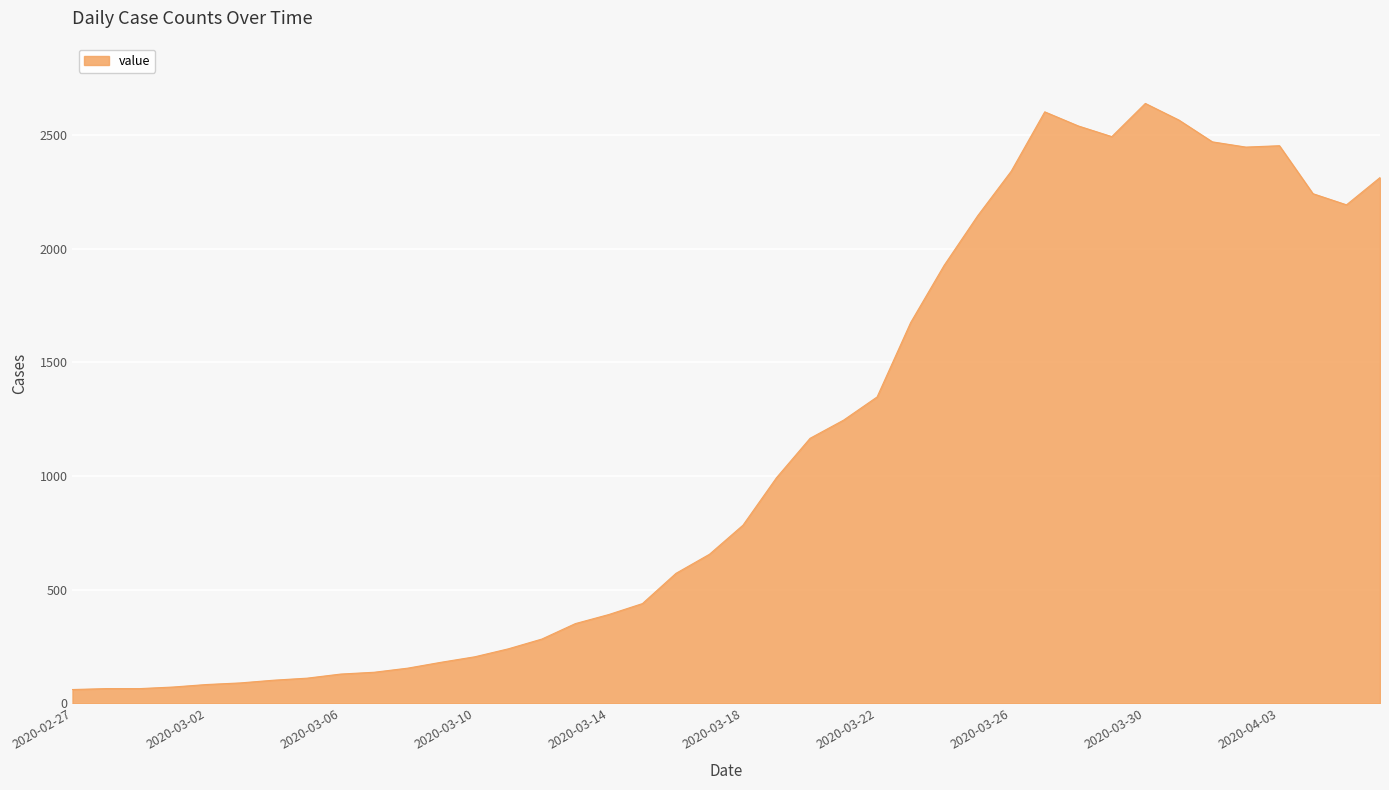

What is the maximum value shown in the chart?

2639